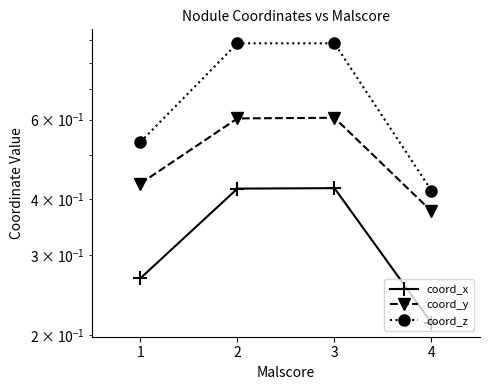

True or false: coord_z has a value of 0.2 at 3.

False